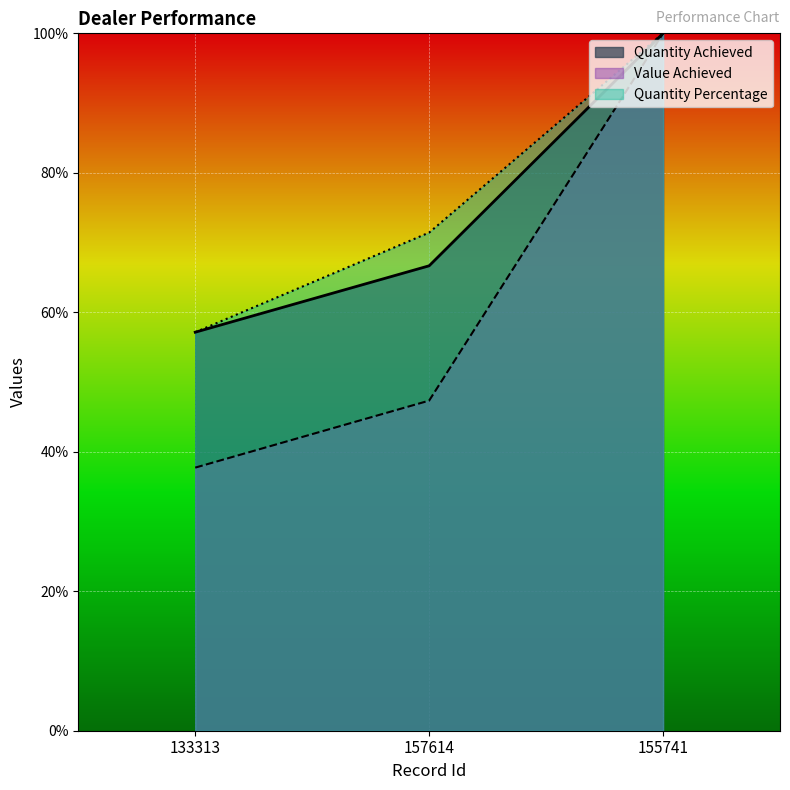

The Value Achieved series shows 61.6 at 133313. True or false?

False